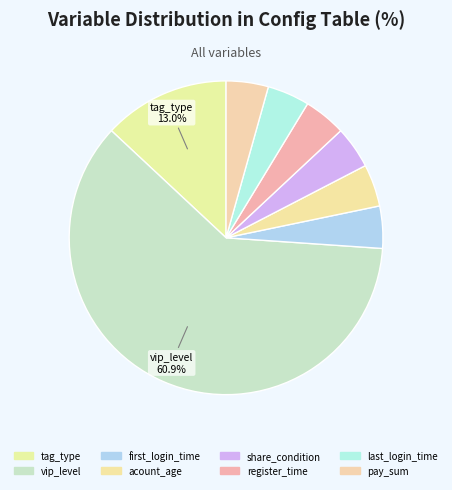

Combined, do pay_sum and register_time account for over 50%?

No